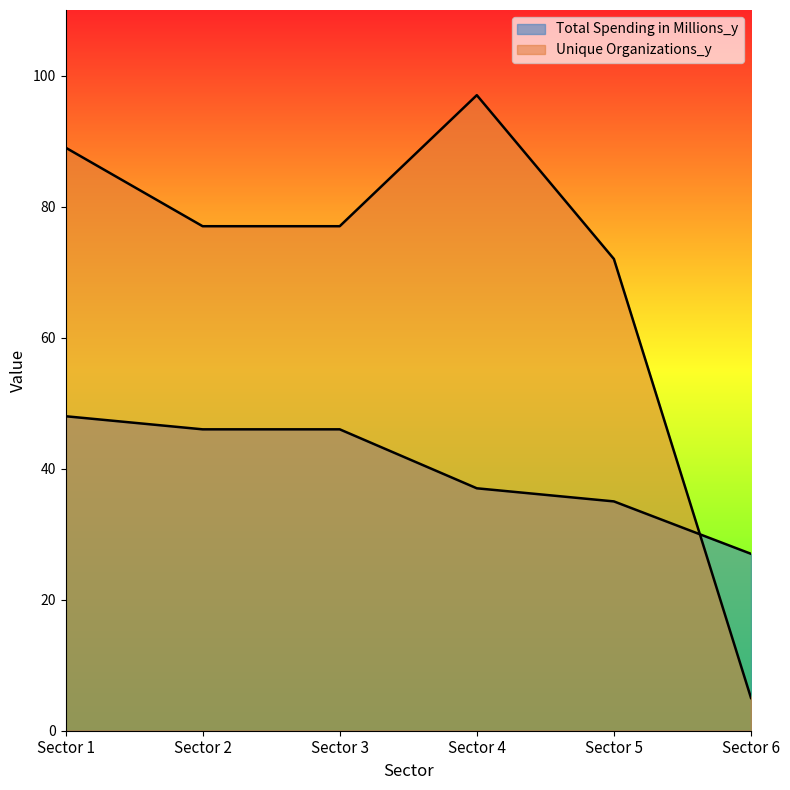

Is the value of Total Spending in Millions_y at Sector 4 greater than the value of Unique Organizations_y at Sector 1?

No